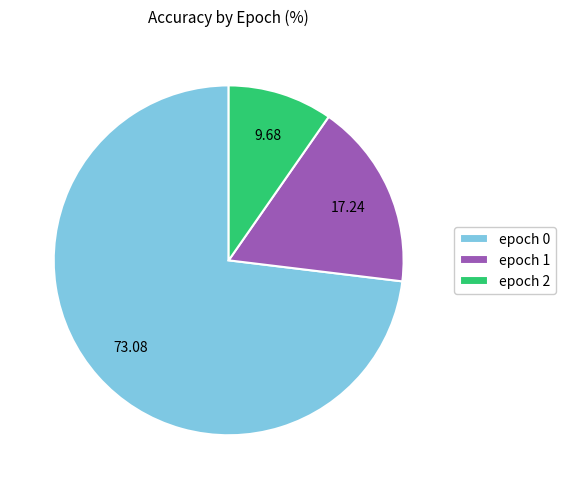

Does any single category account for the majority?

Yes